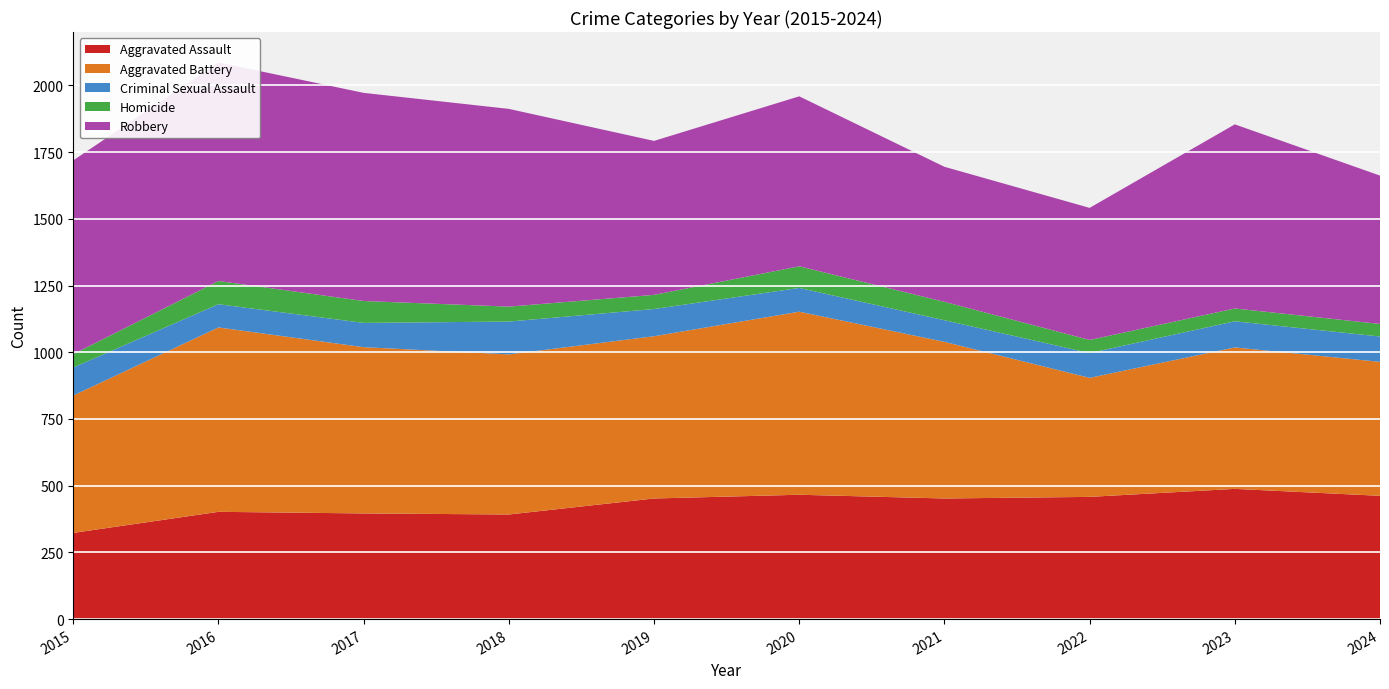

Reading left to right, what are all the values shown in this chart?

Aggravated Assault: 2015=323	2016=402	2017=396	2018=392	2019=452	2020=466	2021=452	2022=458	2023=488	2024=462
Aggravated Battery: 2015=515	2016=691	2017=623	2018=600	2019=608	2020=686	2021=587	2022=446	2023=530	2024=502
Criminal Sexual Assault: 2015=105	2016=87	2017=91	2018=123	2019=102	2020=89	2021=81	2022=93	2023=98	2024=95
Homicide: 2015=50	2016=87	2017=82	2018=56	2019=53	2020=81	2021=69	2022=49	2023=48	2024=47
Robbery: 2015=726	2016=819	2017=780	2018=741	2019=577	2020=637	2021=506	2022=495	2023=690	2024=556